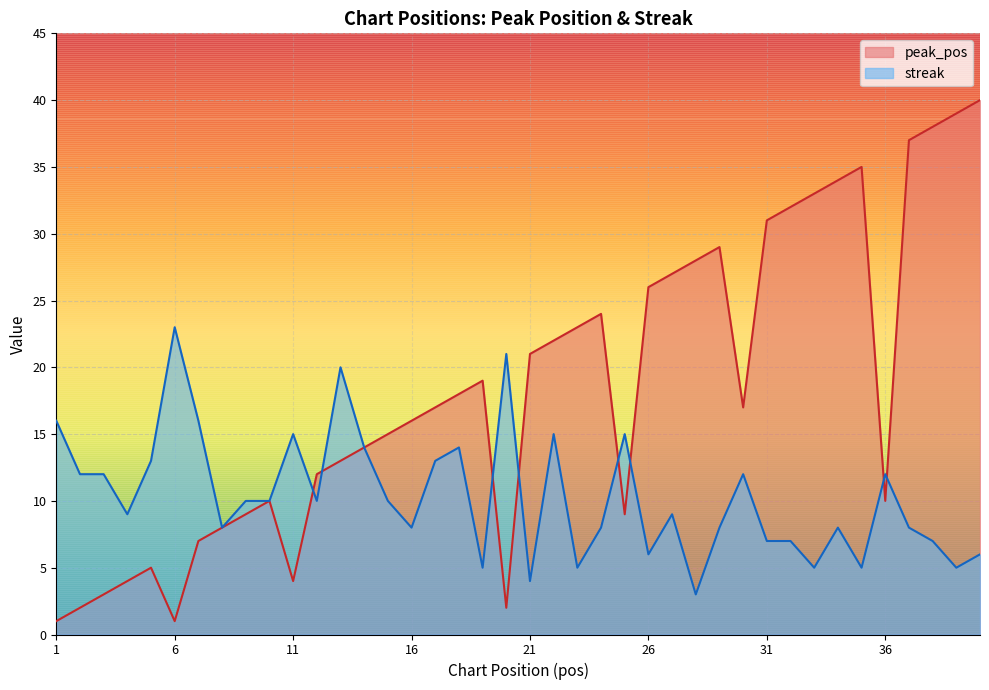

Reading left to right, list all the values displayed in this chart.

peak_pos: 1	2	3	4	5	1	7	8	9	10	4	12	13	14	15	16	17	18	19	2	21	22	23	24	9	26	27	28	29	17	31	32	33	34	35	10	37	38	39	40
streak: 16	12	12	9	13	23	16	8	10	10	15	10	20	14	10	8	13	14	5	21	4	15	5	8	15	6	9	3	8	12	7	7	5	8	5	12	8	7	5	6